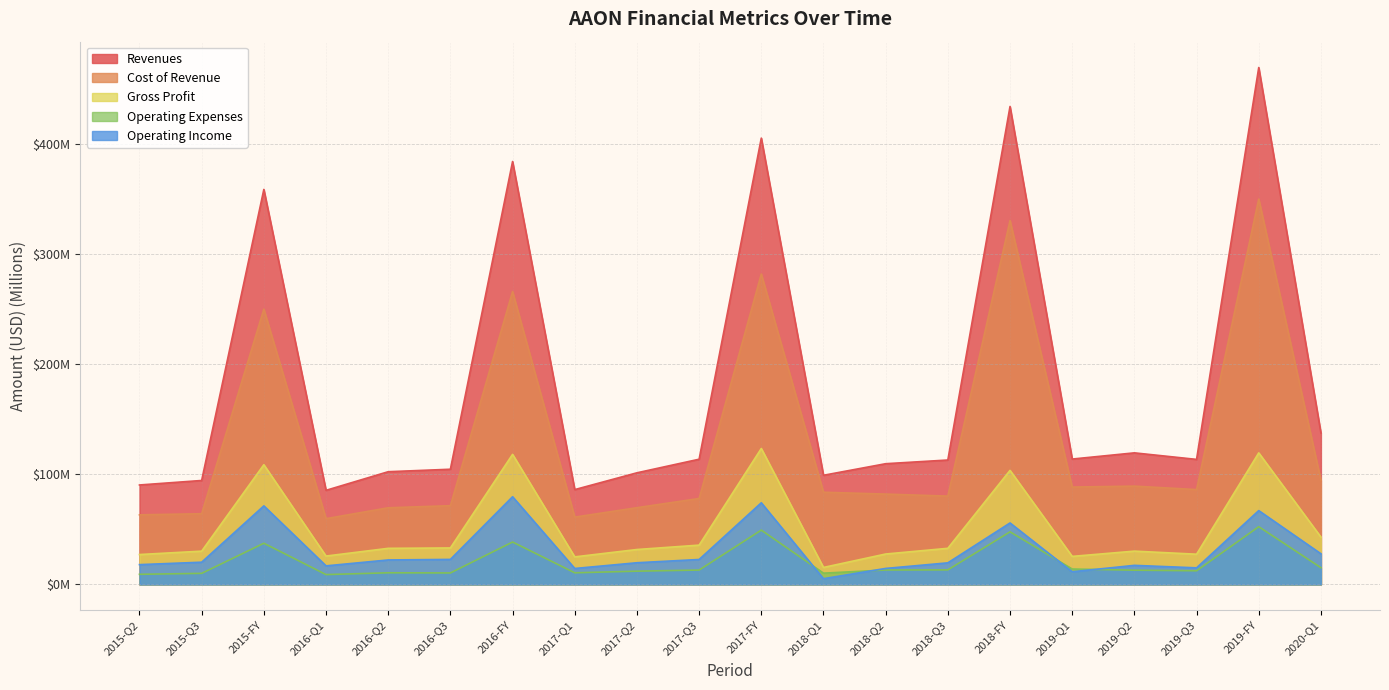

True or false: Operating Expenses and Cost of Revenue intersect in this chart.

False